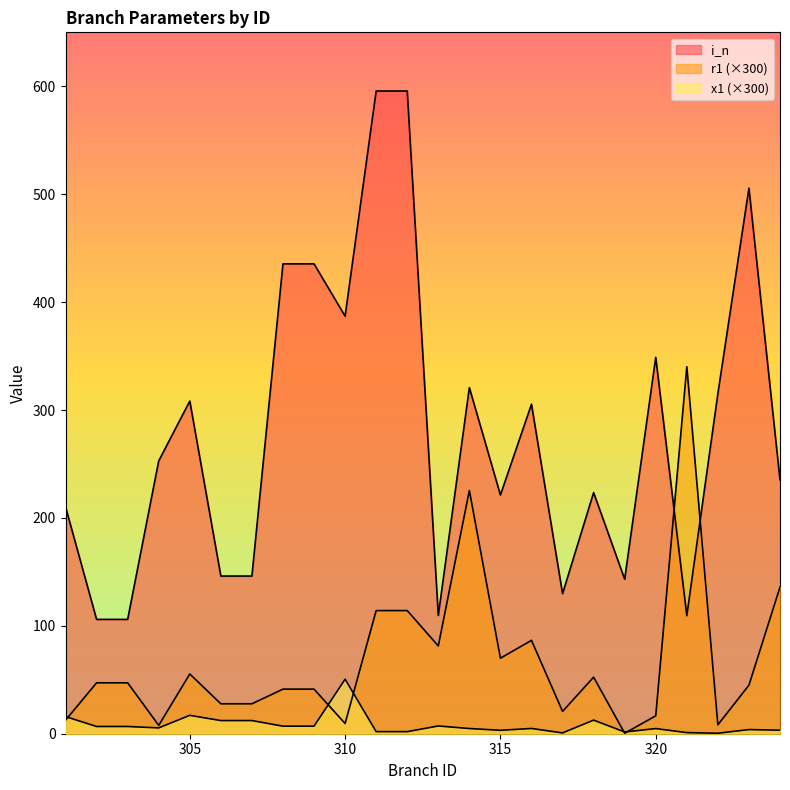

True or false: i_n and x1 cross at least once.

False